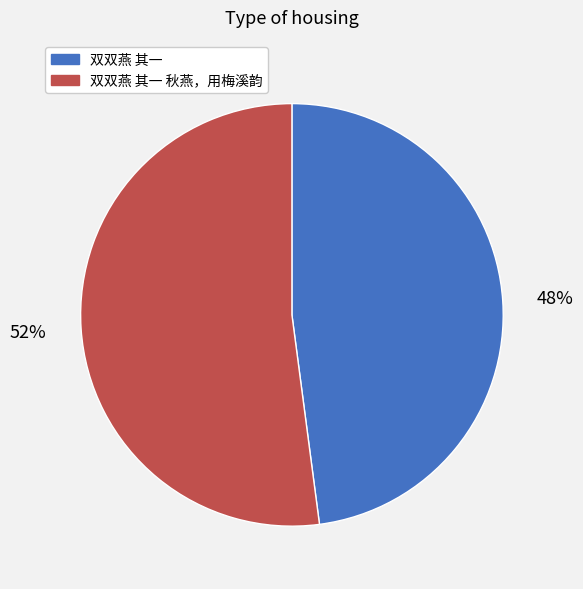

Is there a majority slice in this chart?

Yes